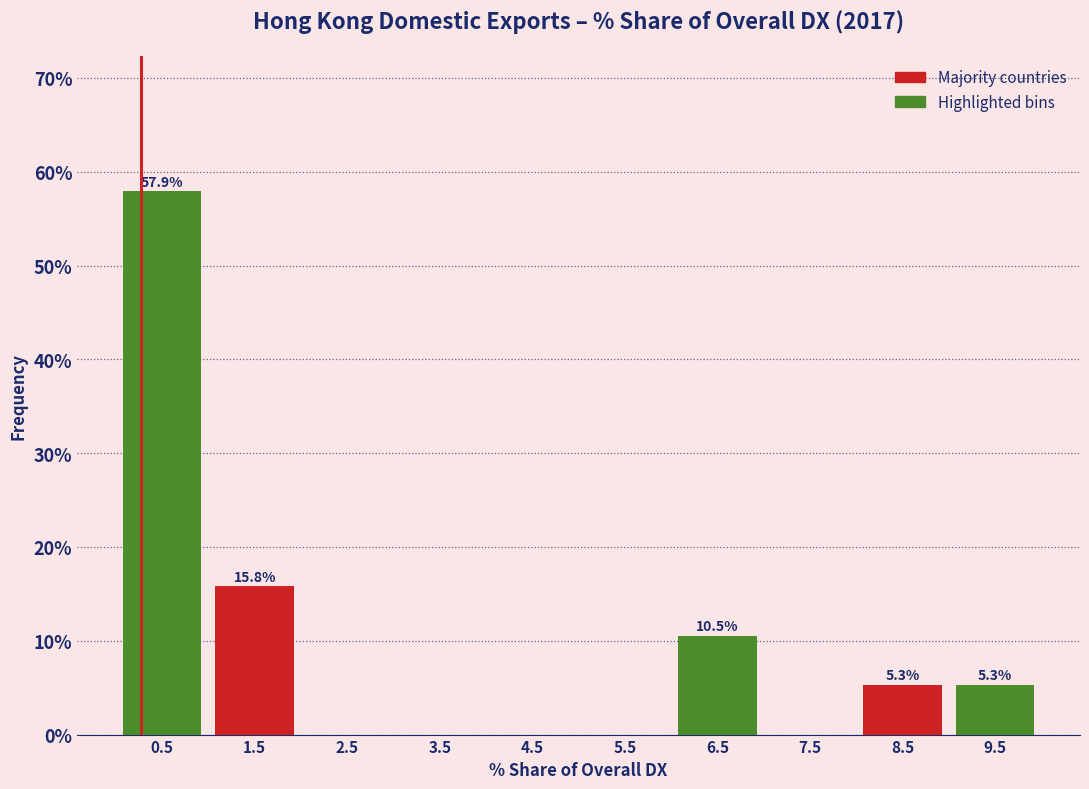

Which range on the x-axis has the tallest bar?

0 to 1